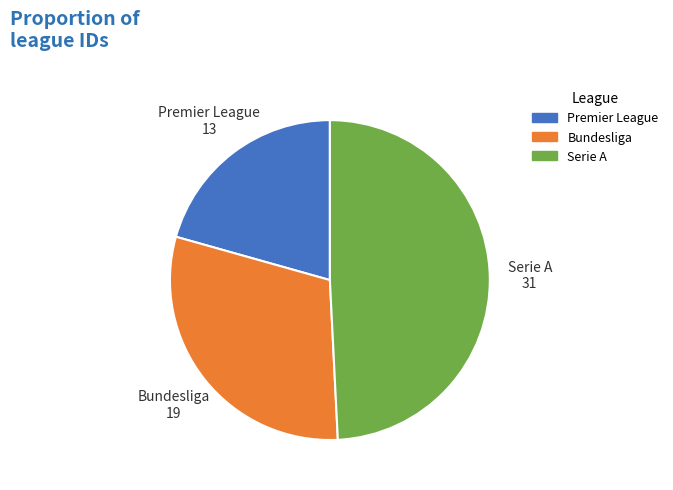

Is Bundesliga the majority of the pie?

No